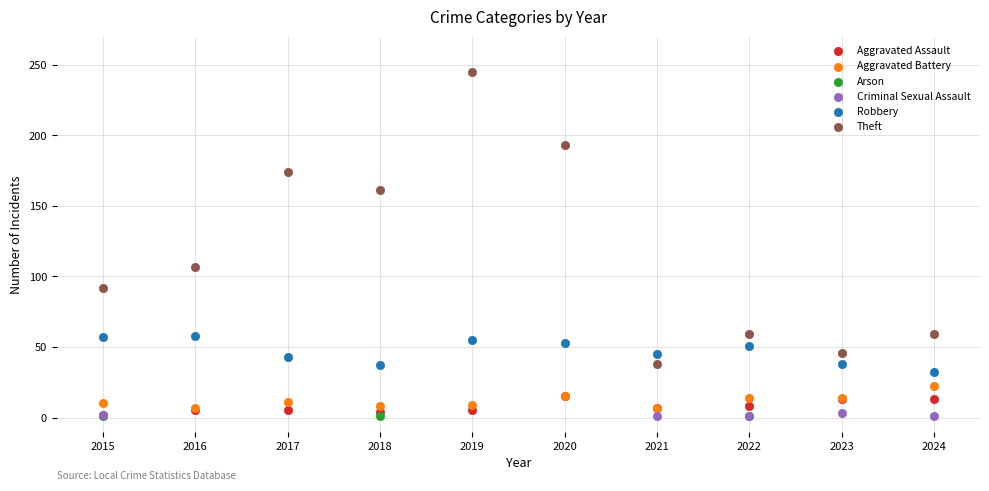

What are all the series names shown in the legend?

Aggravated Assault, Aggravated Battery, Arson, Criminal Sexual Assault, Robbery, Theft